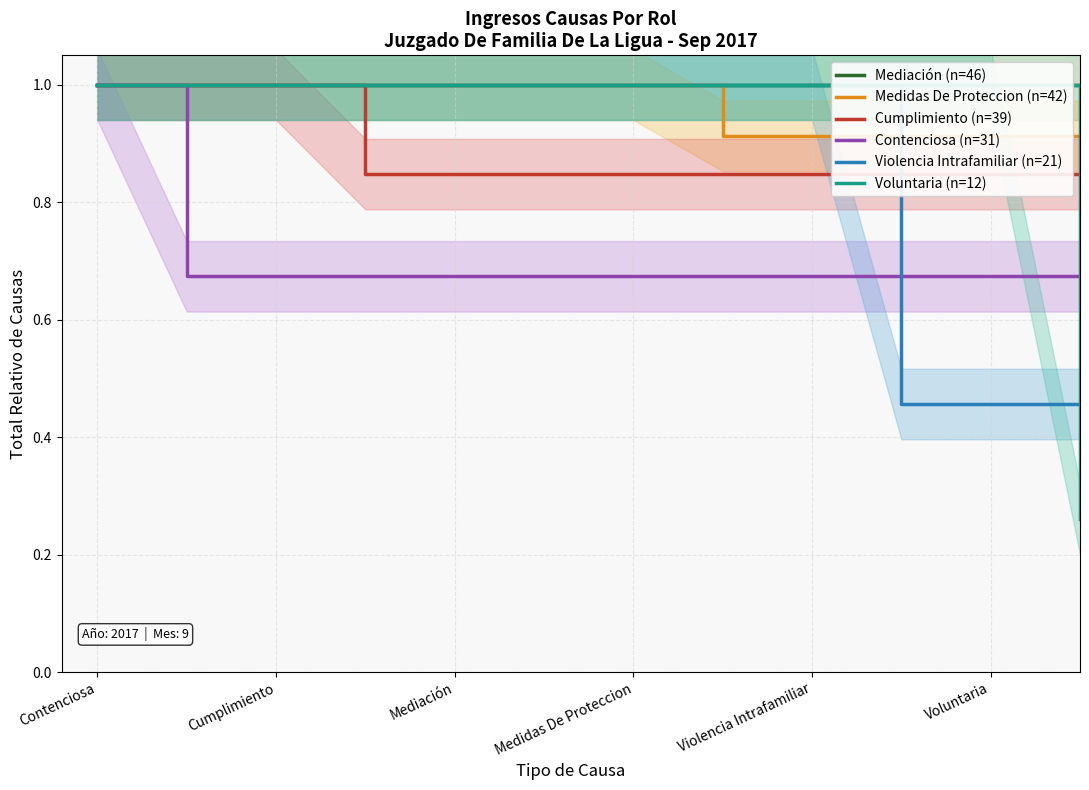

What is the difference between the maximum and minimum values in the Medidas De Proteccion (n=42) series?

0.1